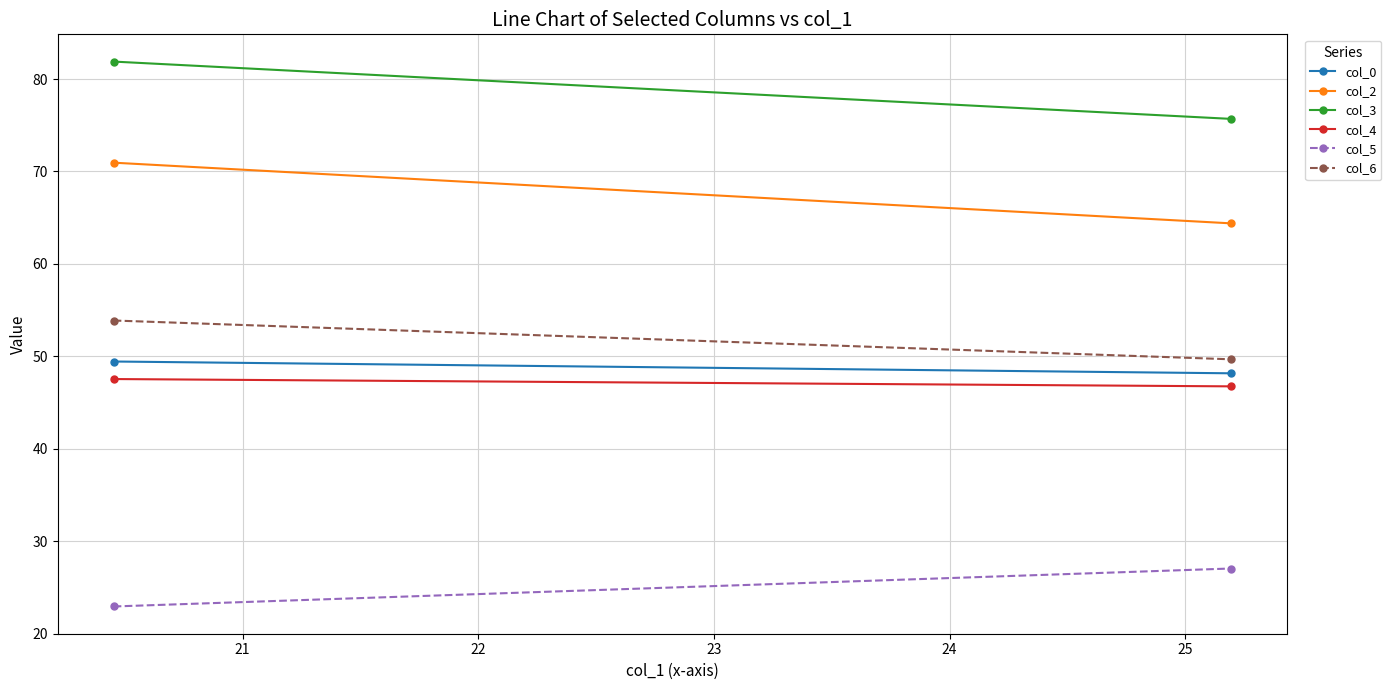

Is the value of col_6 at 21 greater than the value of col_3 at 21?

No